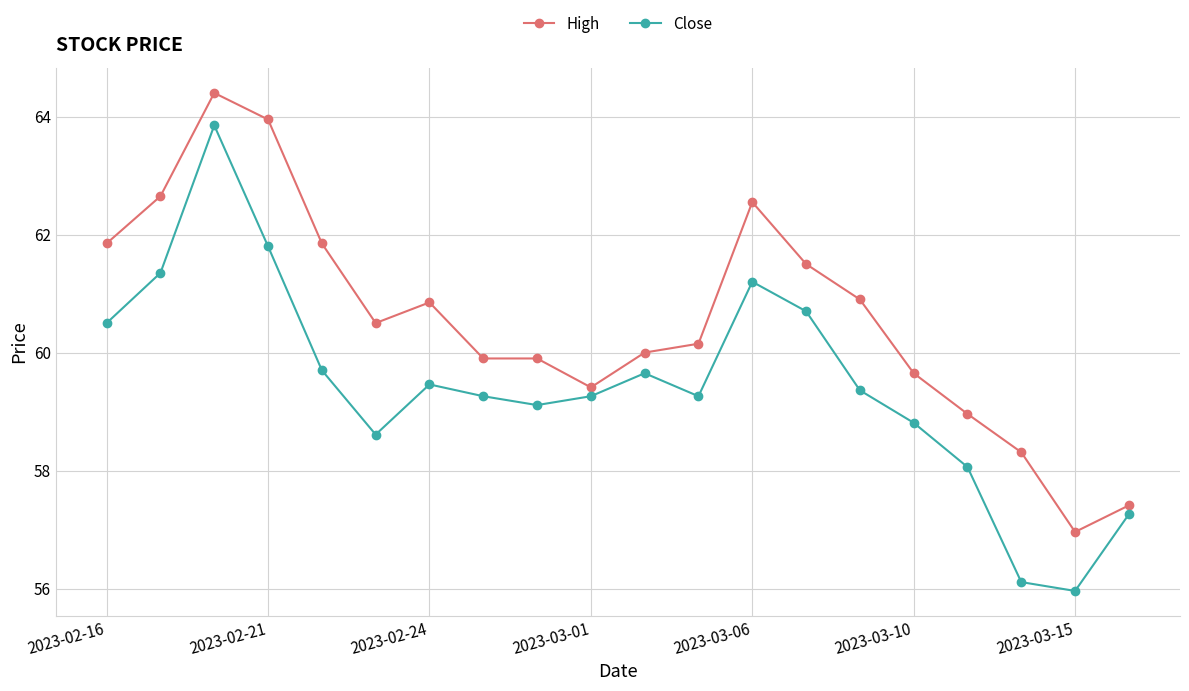

What is the value of the High point at the 6th from the left?

60.5